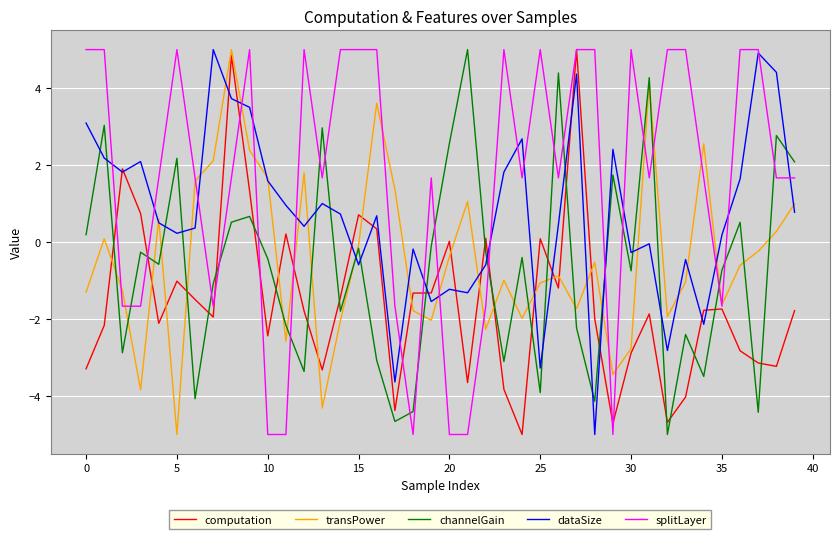

Which series has the largest total across all categories?

splitLayer